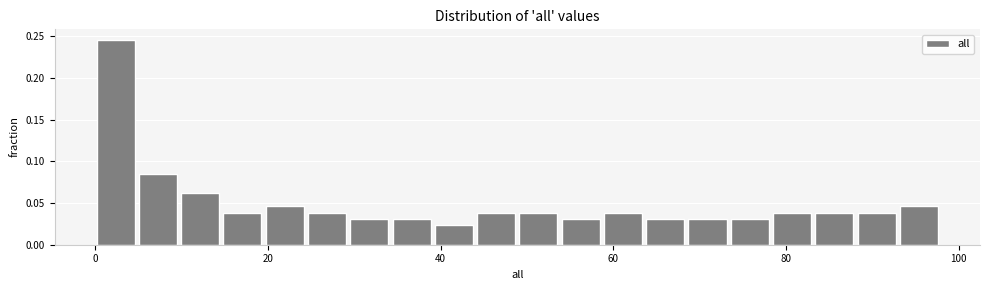

Read against the x-axis, roughly where is the centre of the tallest bar?

2